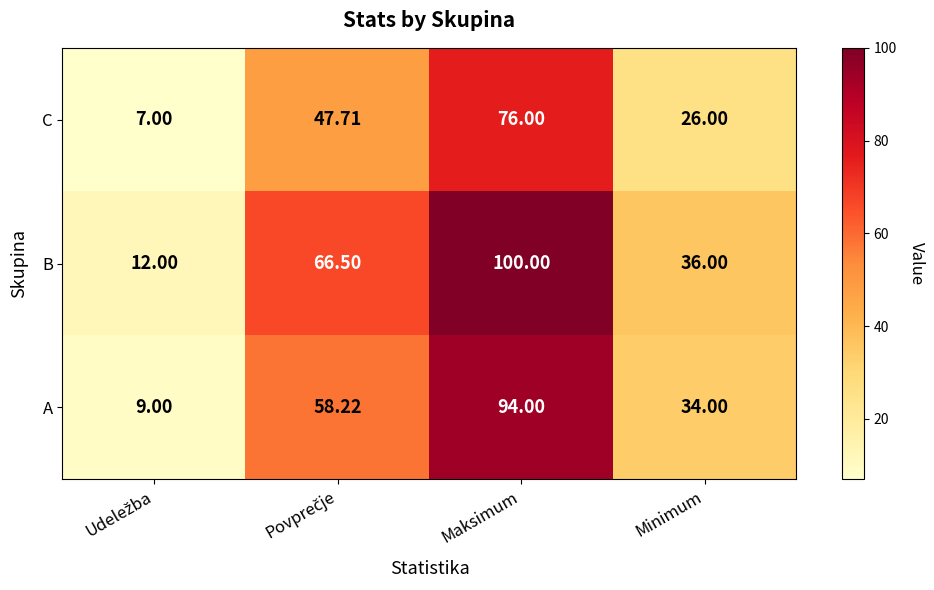

At Minimum, list the series in order from largest to smallest.

B, A, C